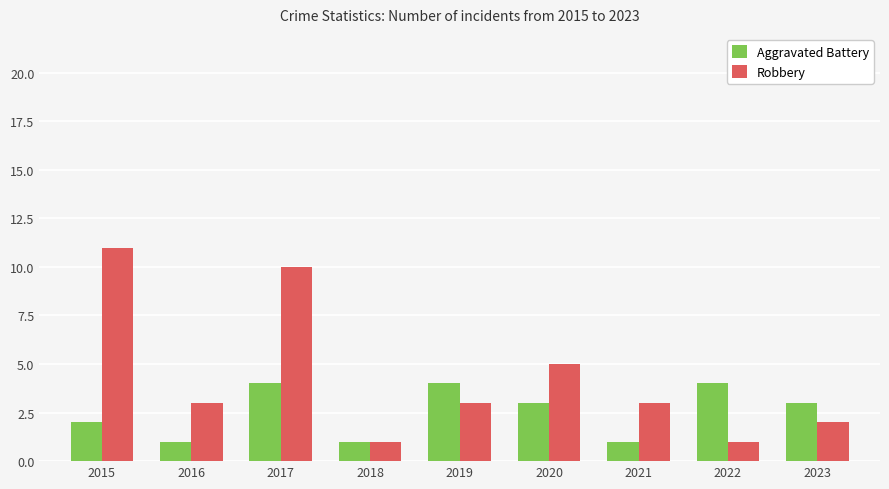

How many data points does each series have?

9